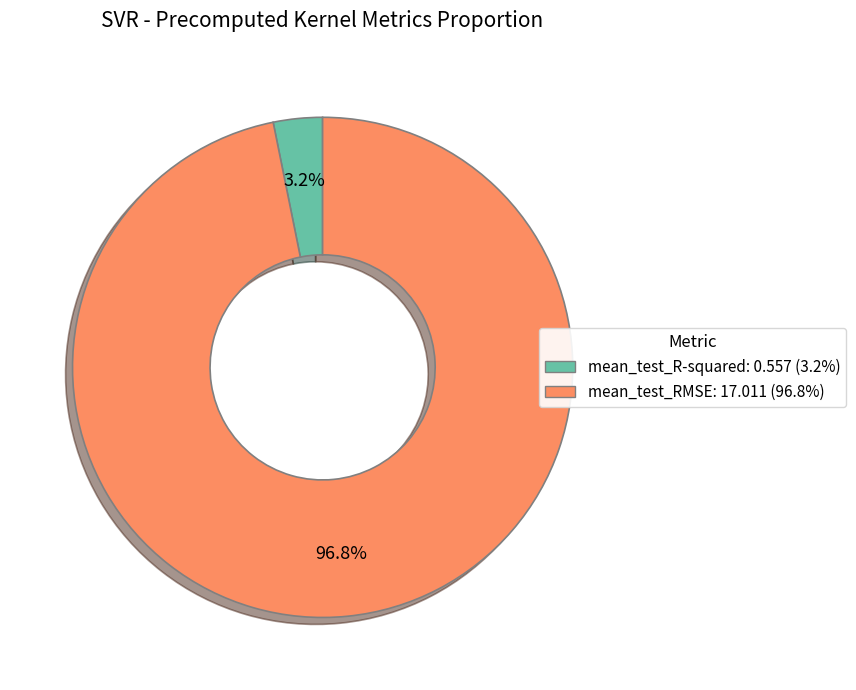

Rank the categories by value from lowest to highest.

mean_test_R-squared, mean_test_RMSE